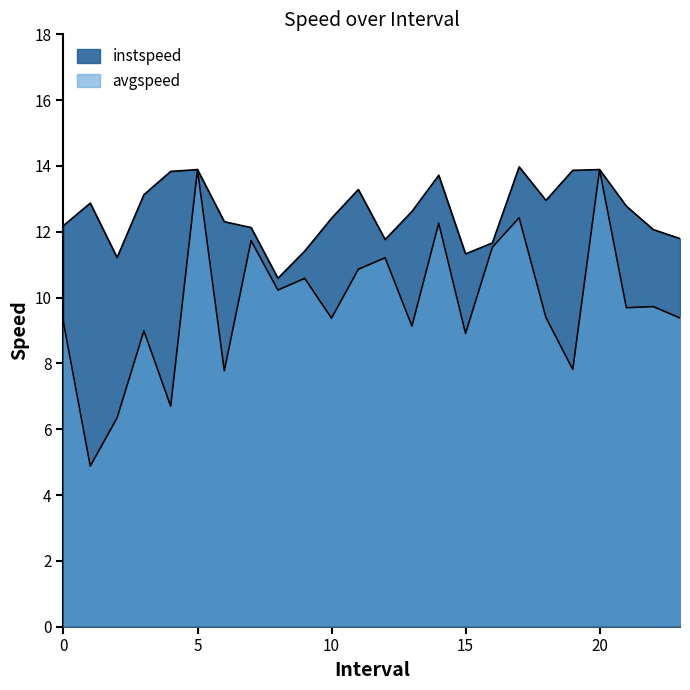

Reading left to right, list all the values displayed in this chart.

instspeed: 12.2	12.9	11.2	13.1	13.8	13.9	12.3	12.1	10.6	11.4	12.4	13.3	11.8	12.6	13.7	11.3	11.7	14.0	13.0	13.9	13.9	12.8	12.1	11.8
avgspeed: 9.2	4.9	6.3	9.0	6.7	13.9	7.8	11.7	10.2	10.6	9.4	10.9	11.2	9.1	12.3	8.9	11.5	12.4	9.4	7.8	13.9	9.7	9.7	9.4